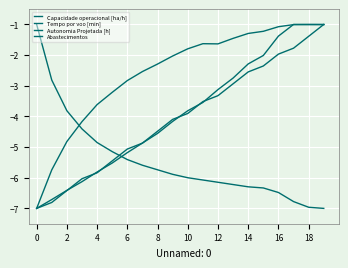

What is the minimum value for Capacidade operacional [ha/h]?

-7.0